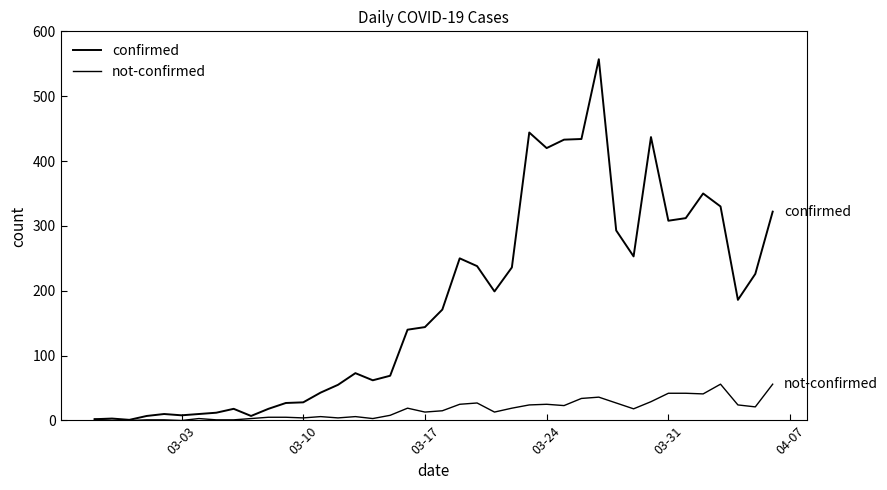

Is this an area chart (filled region under the line)?

No